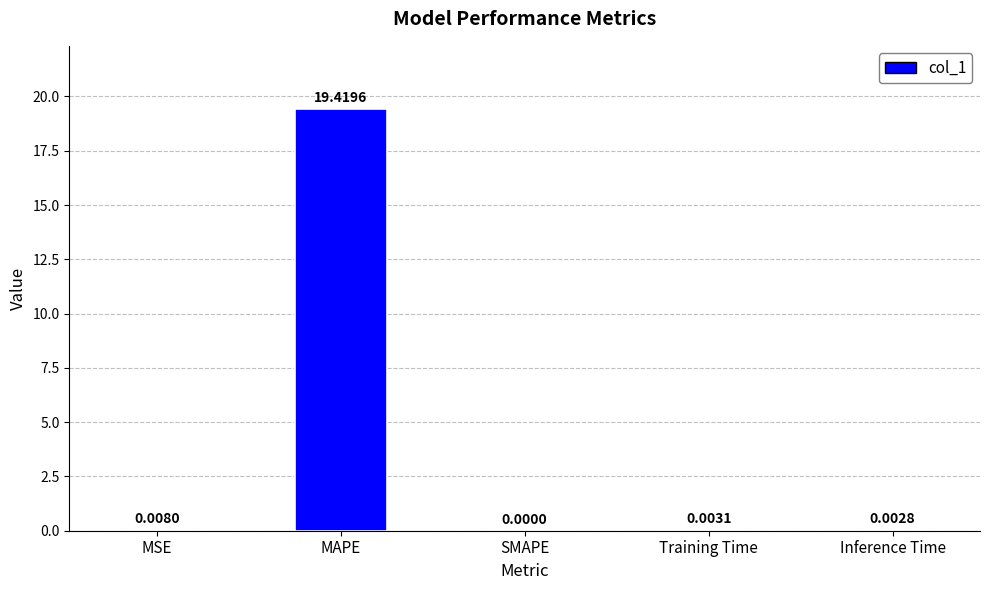

Between MSE and Inference Time, which is larger?

MSE